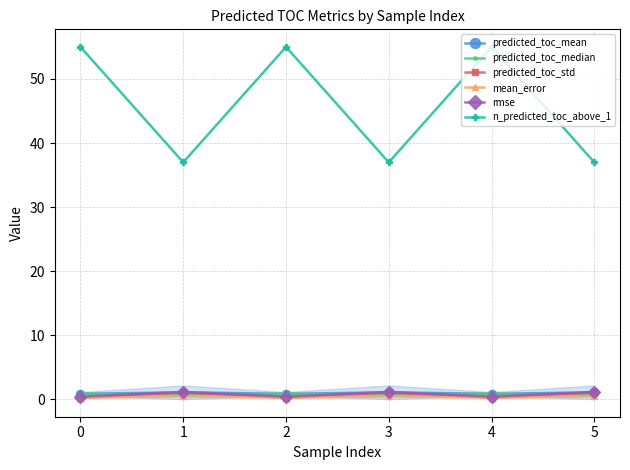

In predicted_toc_std, how many points are lower than both neighbors (excluding endpoints)?

2